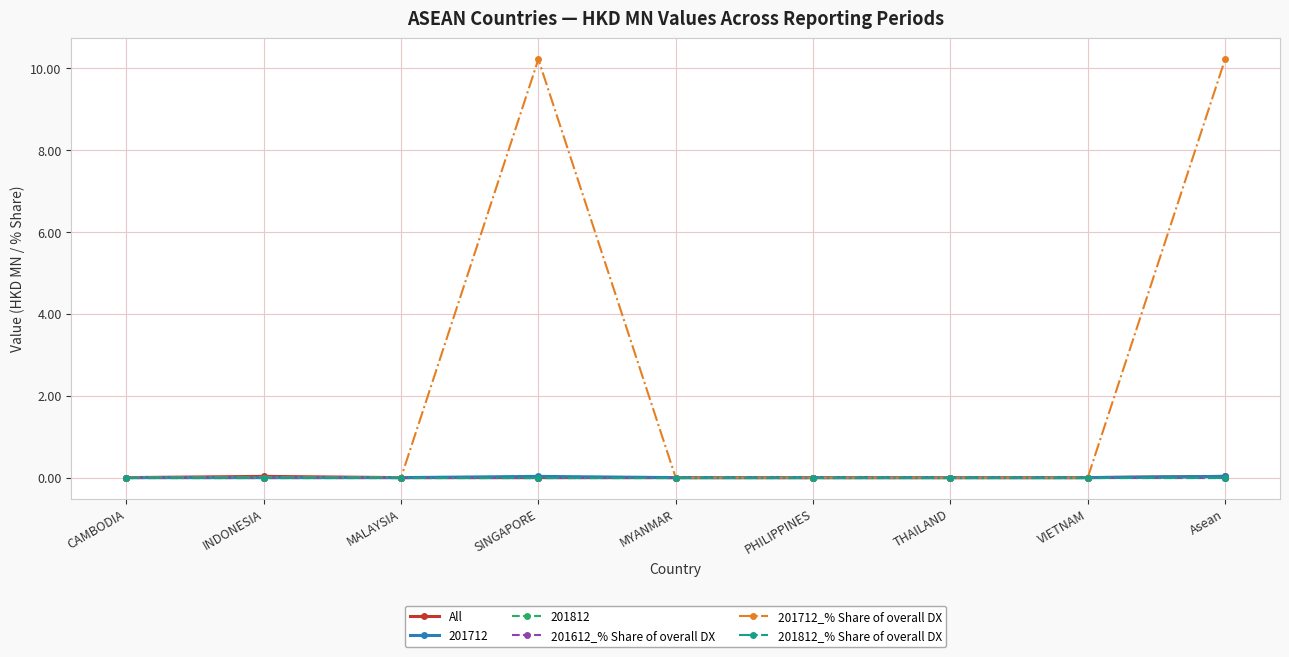

Is this an area chart (filled region under the line)?

No